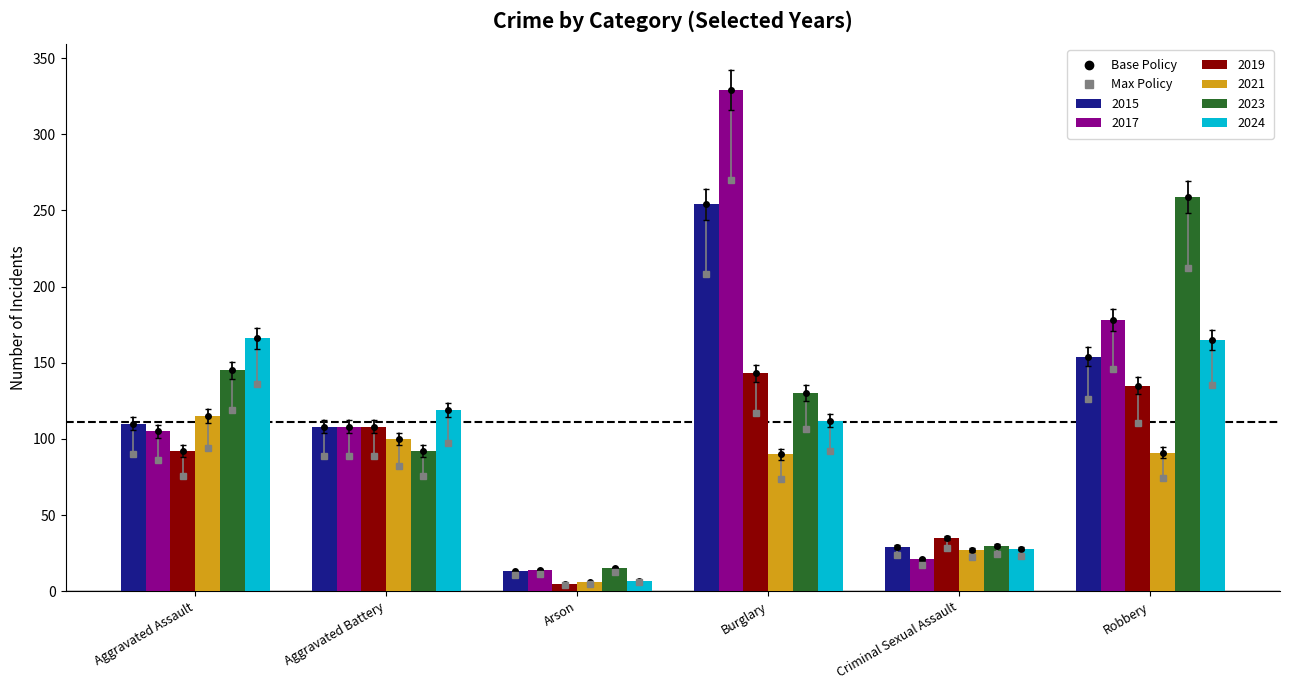

What is the label of the 2nd bar from the left?

Aggravated Battery